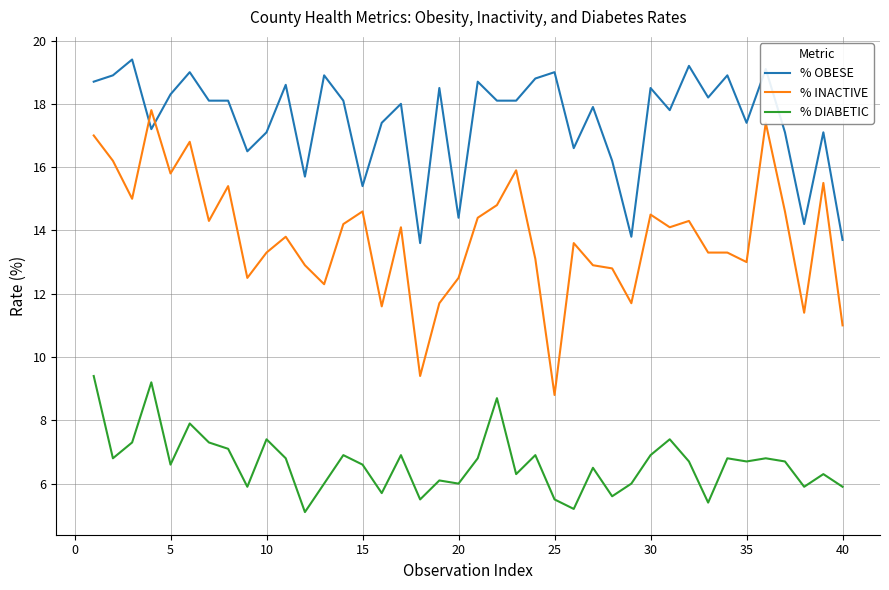

How many values in the % INACTIVE series exceed 14?

20